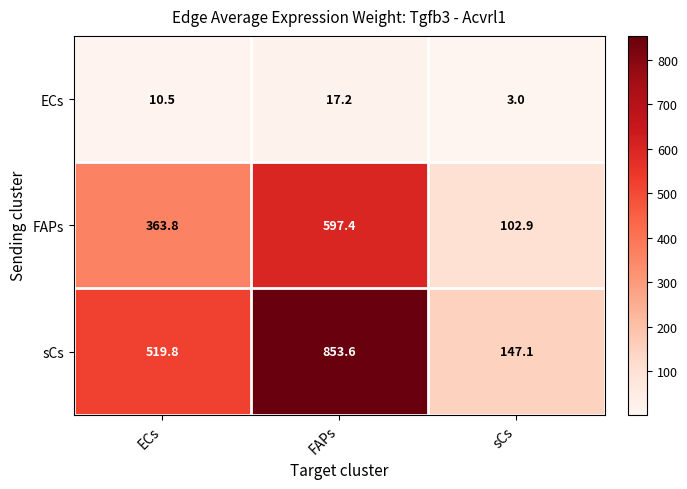

Reading left to right, list all the values displayed in this chart.

ECs: 10.5	17.2	3.0
FAPs: 363.8	597.4	102.9
sCs: 519.8	853.6	147.1